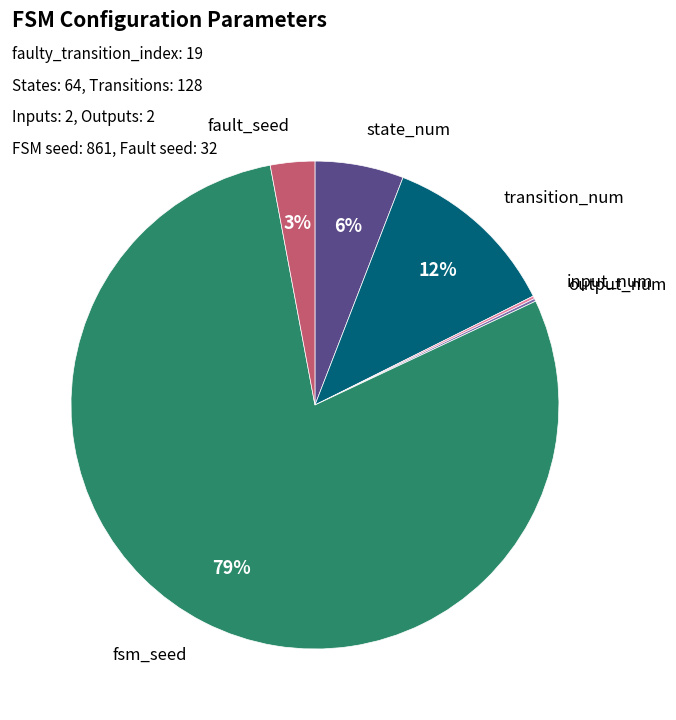

True or false: state_num accounts for 6% of the total.

True